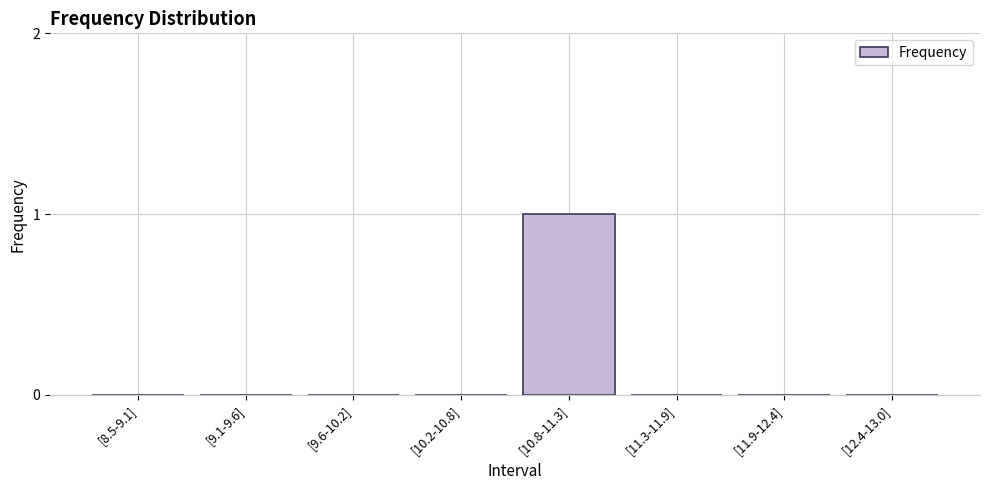

The value at [11.9-12.4] is -1. True or false?

False